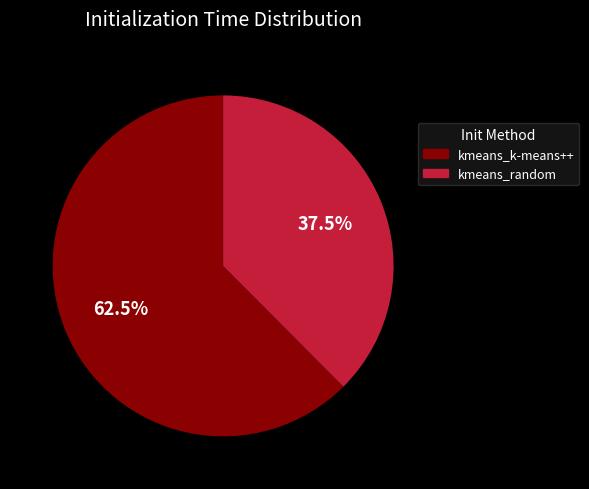

Is kmeans_random the majority of the pie?

No